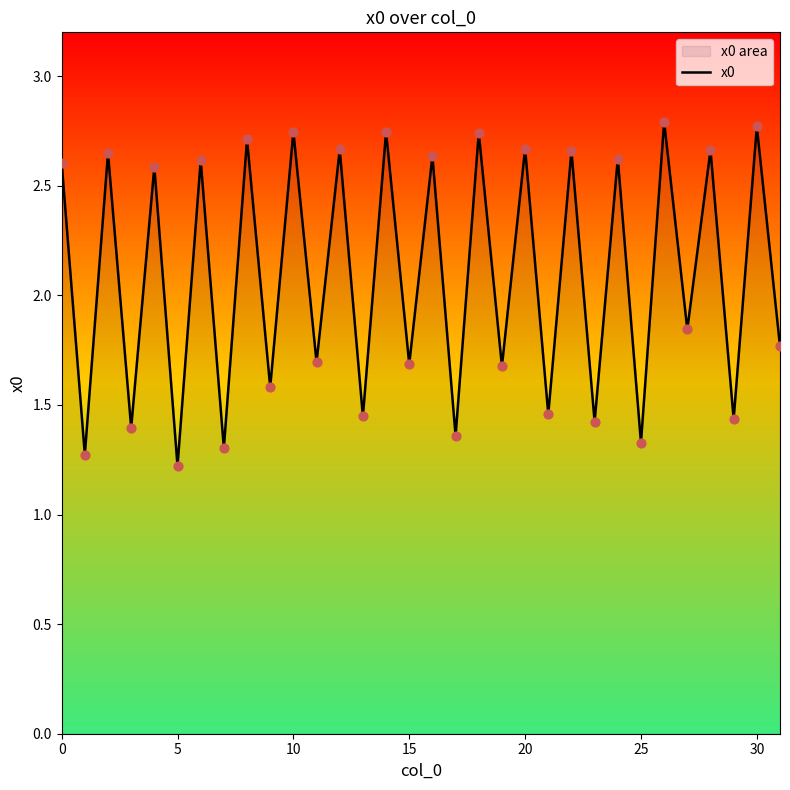

What is the change in value from 9 to 14?

+1.2